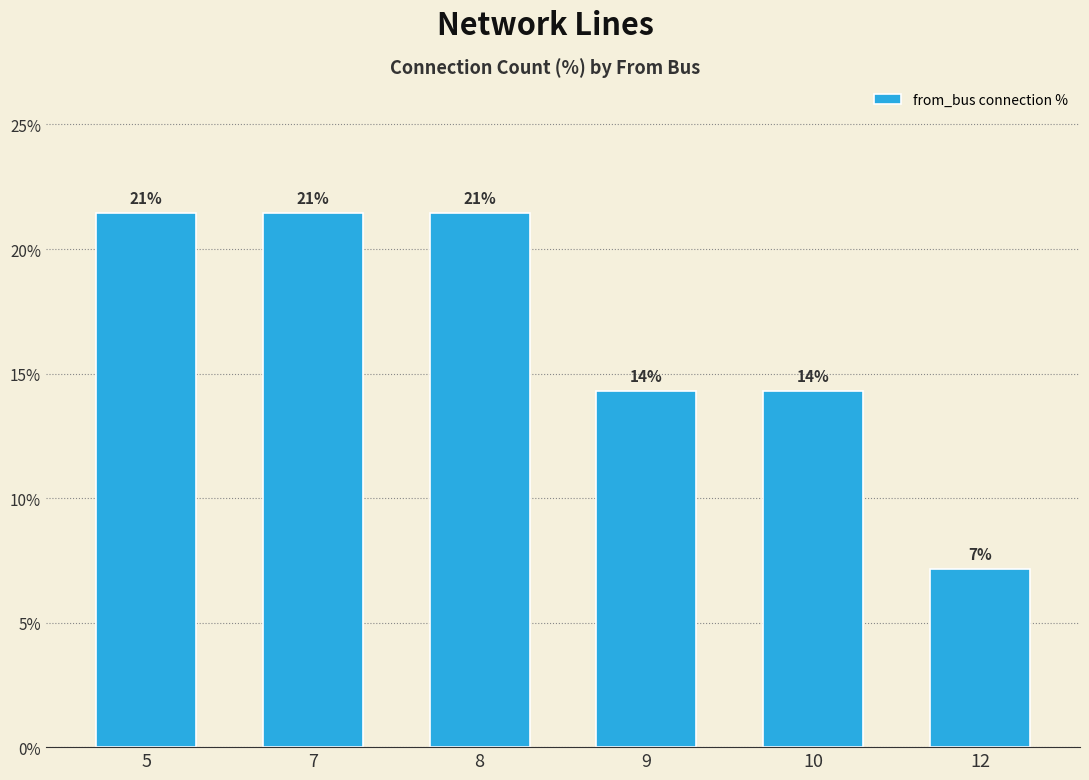

How many bars are there in total?

6